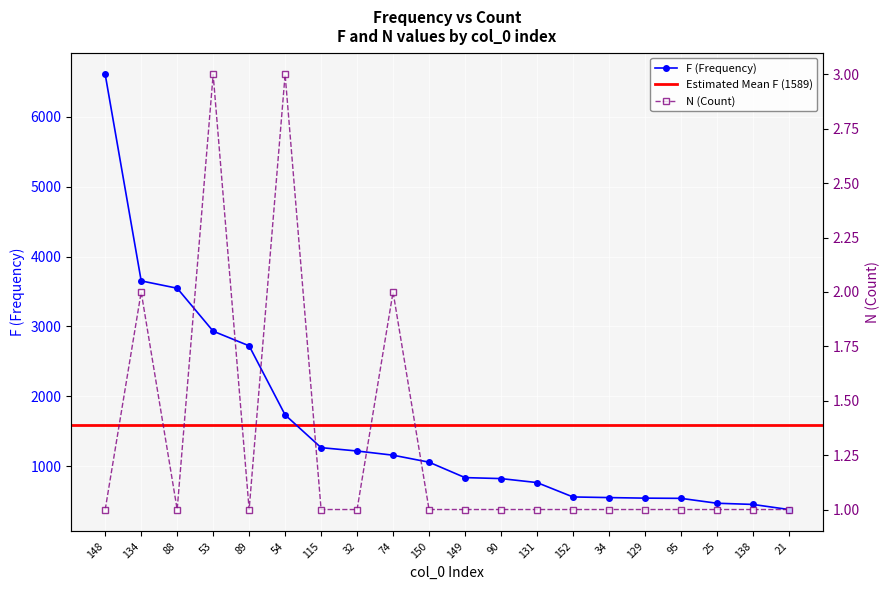

What is the difference between the maximum and minimum values in the F series?

6230